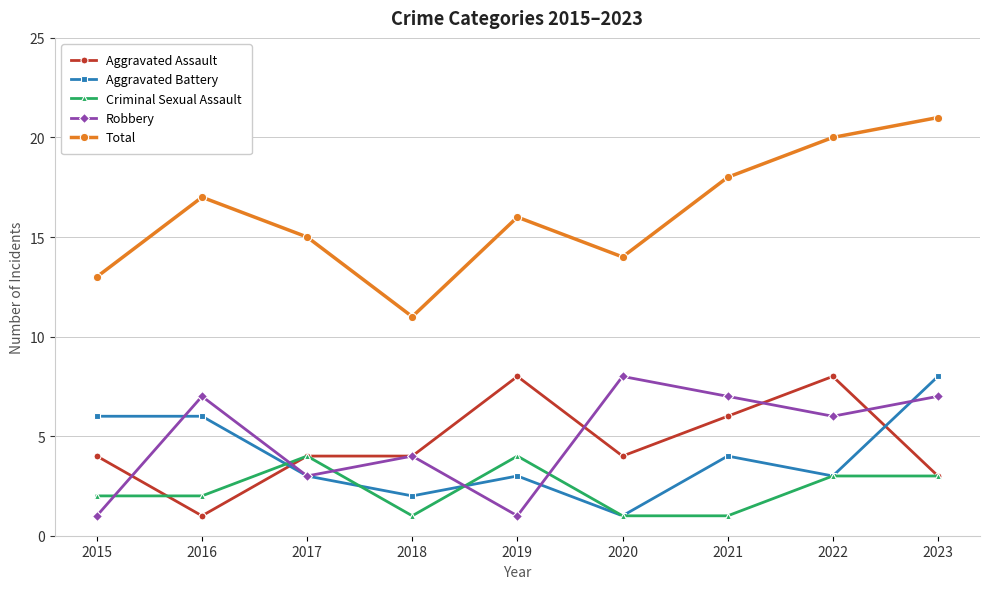

Reading right to left, transcribe all the data shown in this chart.

Aggravated Assault: 3	8	6	4	8	4	4	1	4
Aggravated Battery: 8	3	4	1	3	2	3	6	6
Criminal Sexual Assault: 3	3	1	1	4	1	4	2	2
Robbery: 7	6	7	8	1	4	3	7	1
Total: 21	20	18	14	16	11	15	17	13